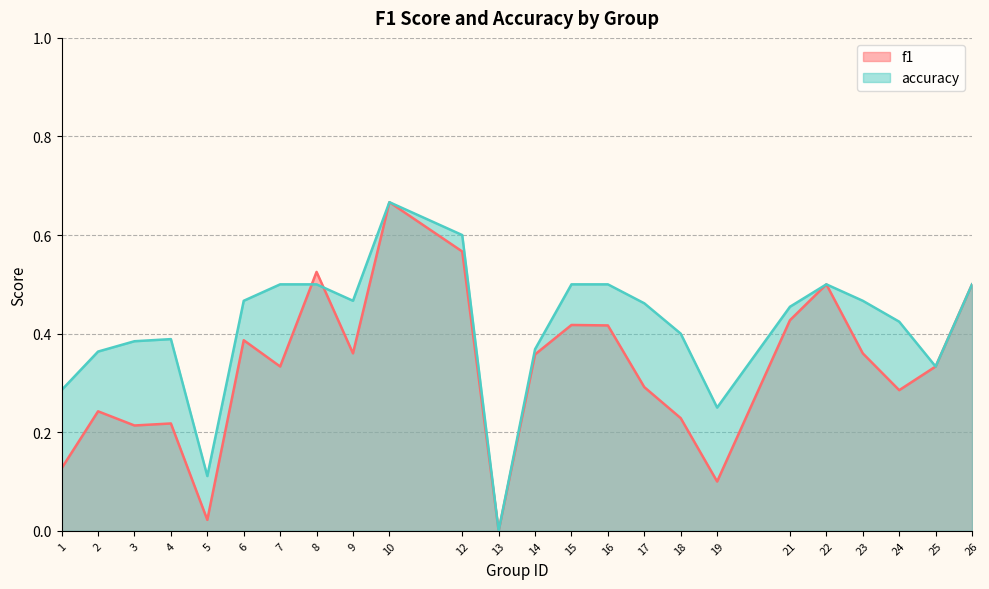

What is the highest value of the accuracy series?

0.7